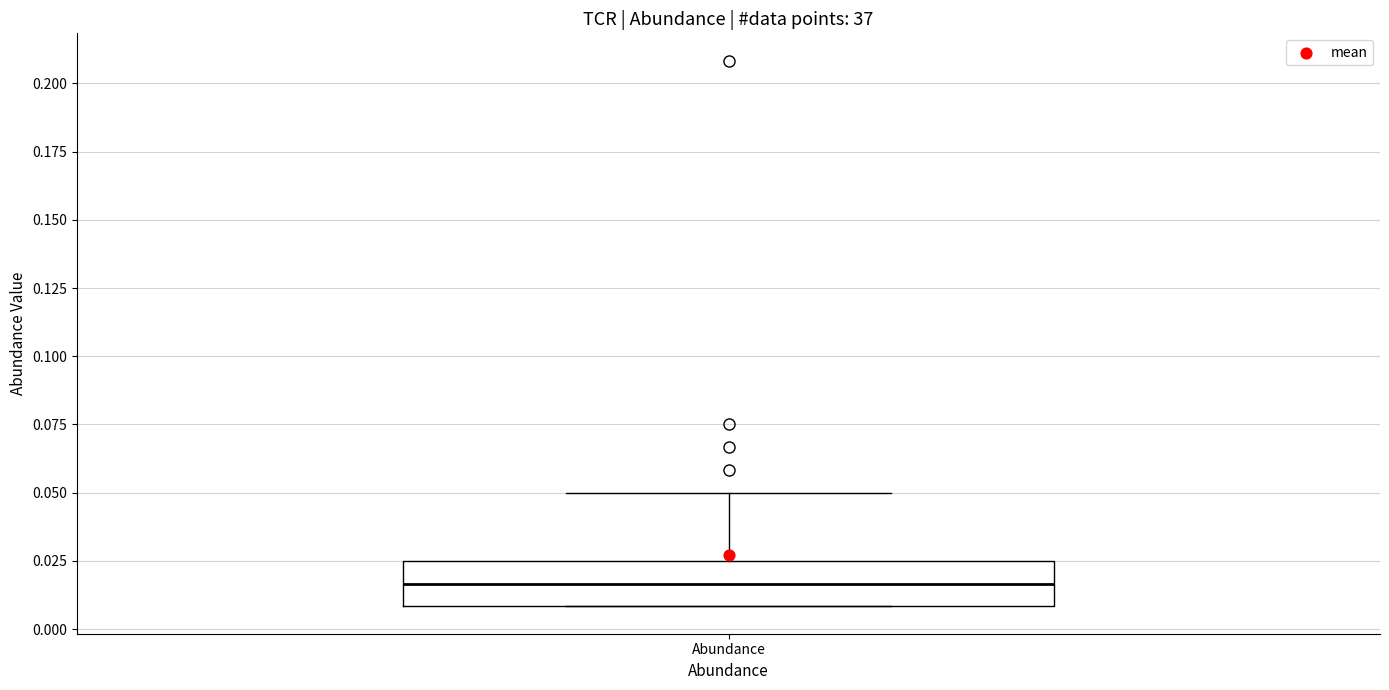

Read this box plot against the y-axis: the position of the median line, the range covered by the box, and the ends of both whiskers. The values are not printed on the chart, so give them approximately, as read against the axis.

median 0.015, box 0.010 to 0.025, whiskers 0.010 to 0.050